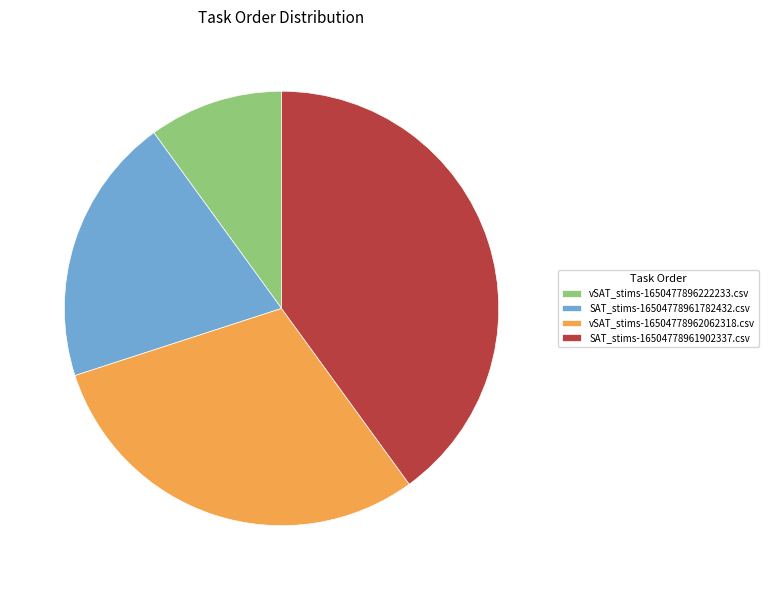

The SAT_stims-16504778961902337.csv slice represents 40% of the pie. True or false?

True